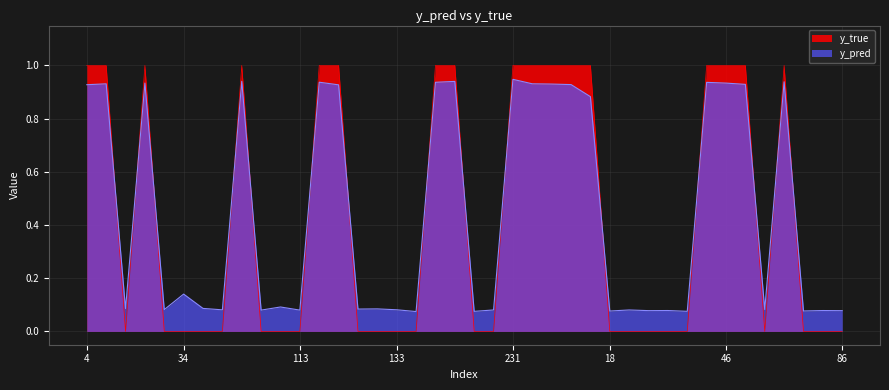

List the series in order of their peak value, highest first.

y_true, y_pred